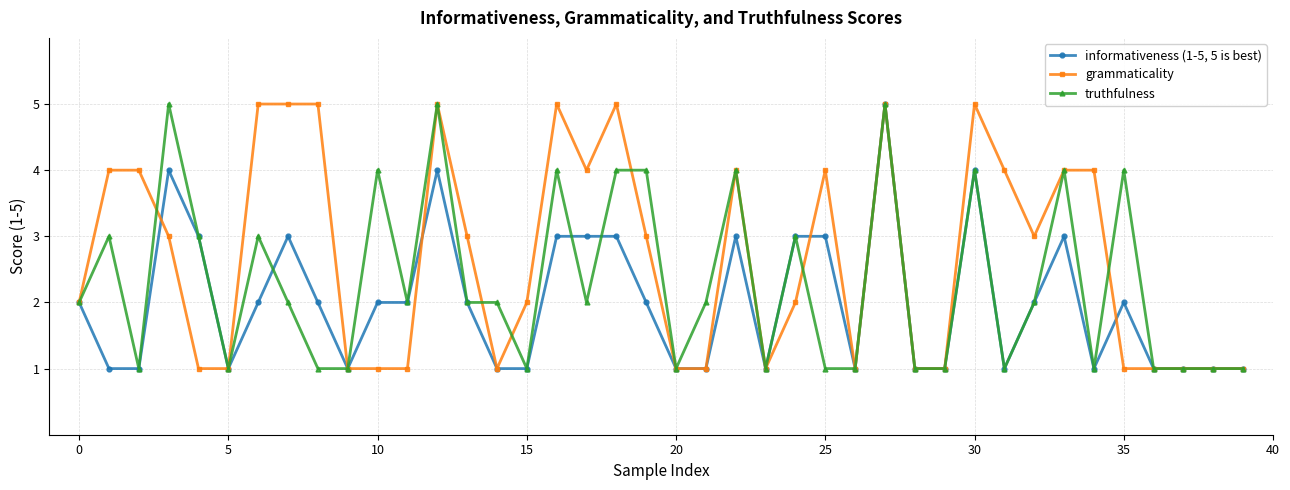

True or false: grammaticality has more than 0 interior local peaks.

True